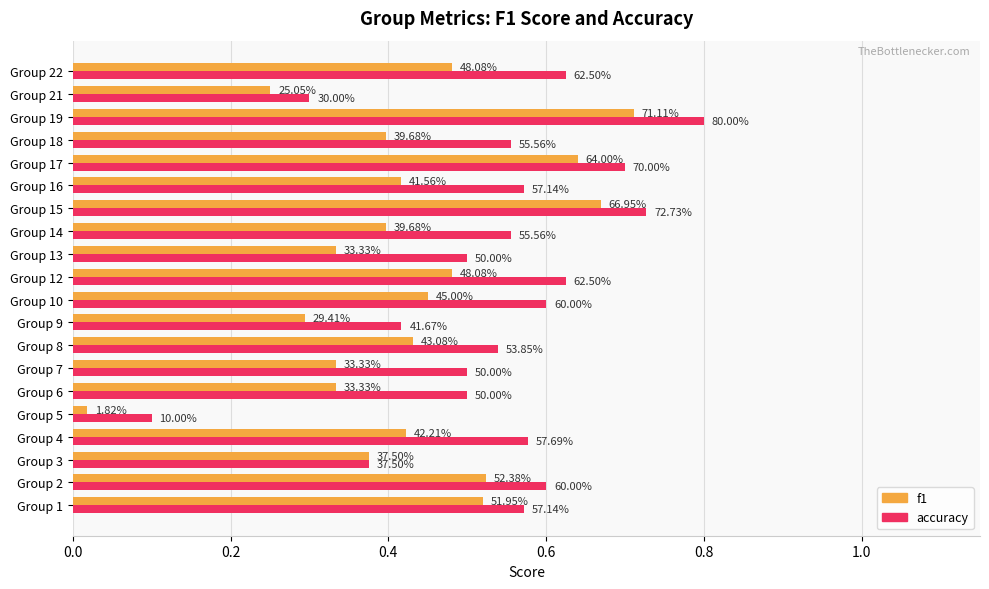

What is the difference between the maximum and second lowest values in the accuracy series?

0.5